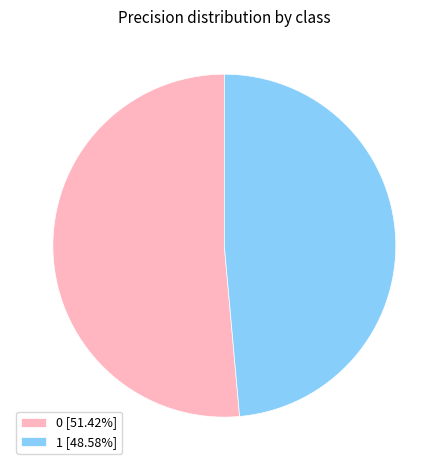

Is the sum of 1 [48.58%] and 0 [51.42%] greater than half?

Yes